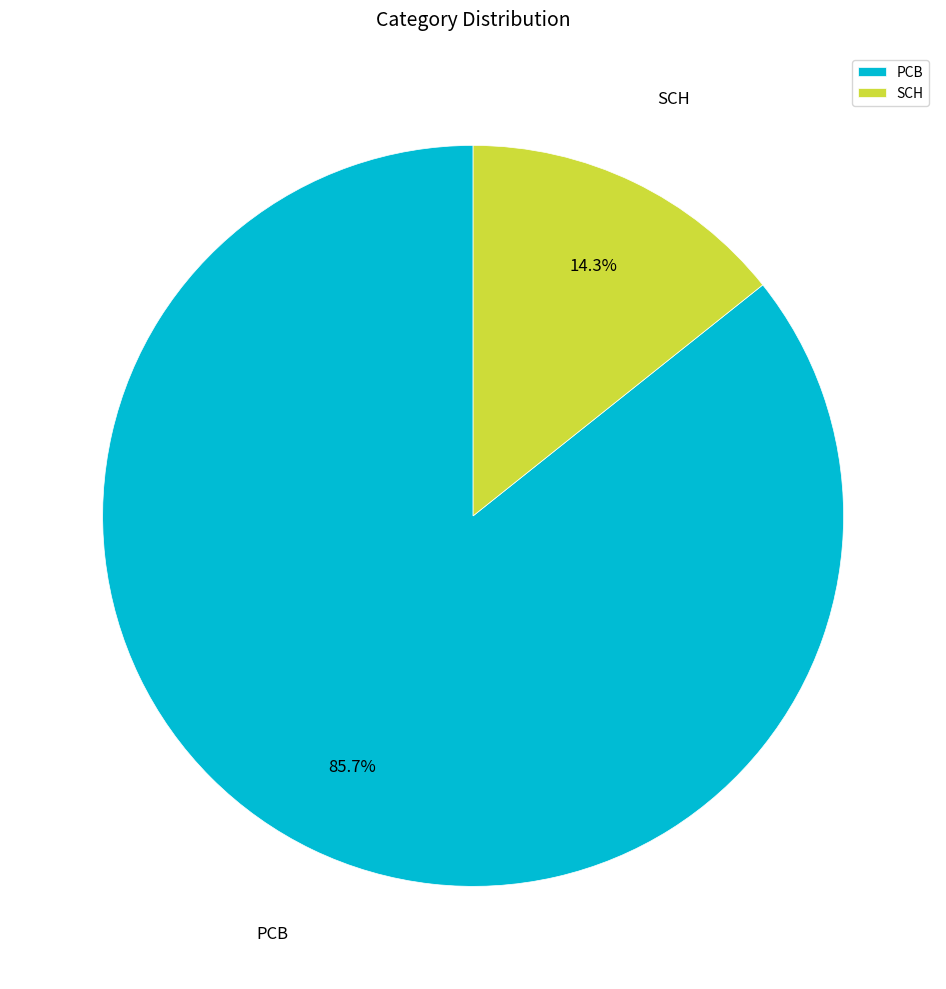

The SCH slice represents 5% of the pie. True or false?

False